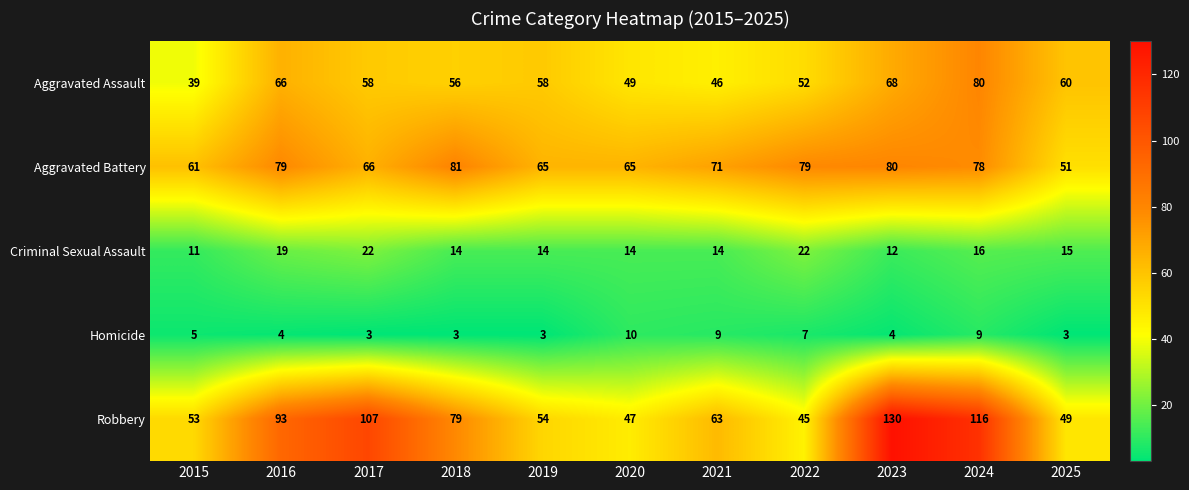

What is the lowest value of the Robbery series?

45